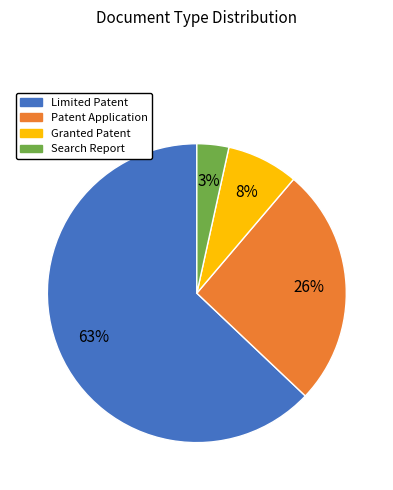

Is there any slice that represents more than half of the pie?

Yes